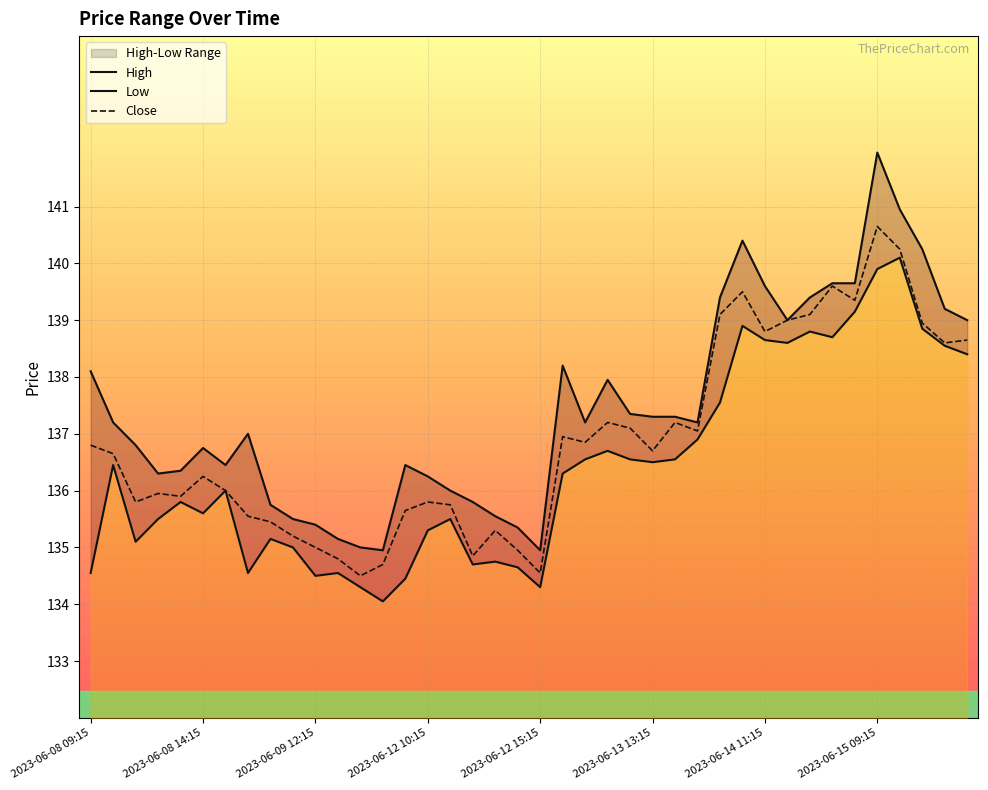

Count the number of data series in this chart.

3